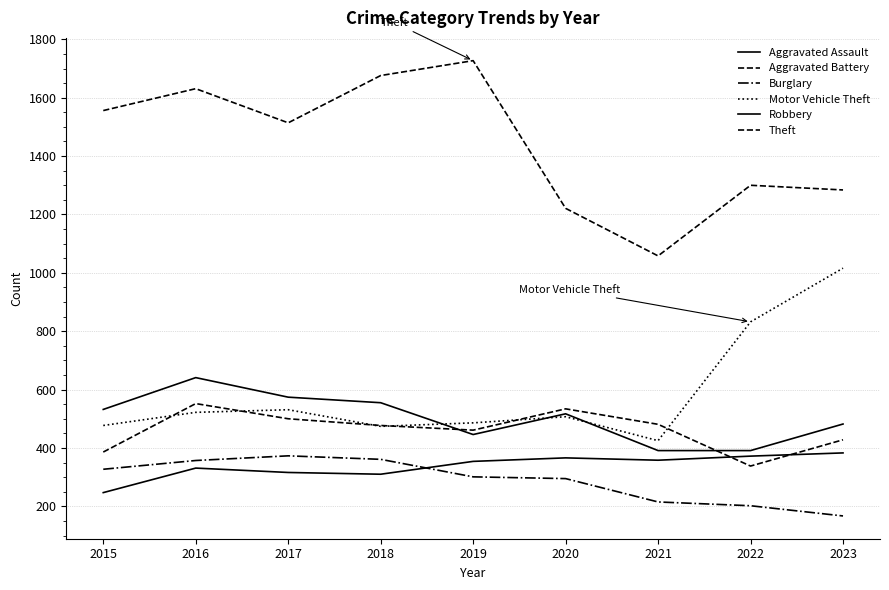

Does the chart have visible grid lines?

Yes